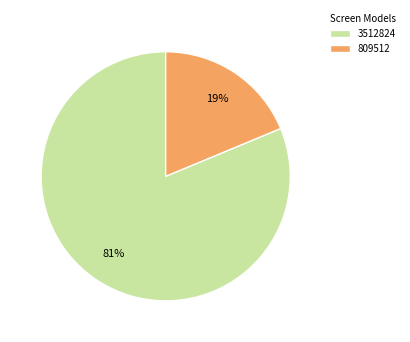

Count the number of slices in the pie.

2